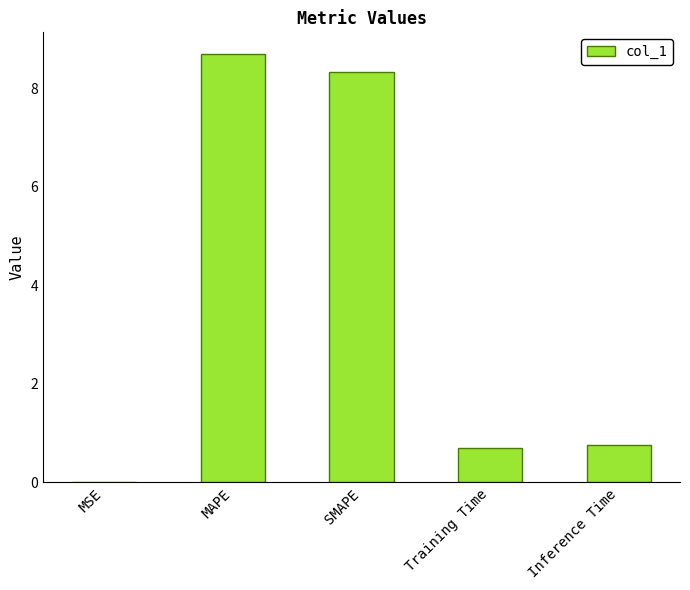

What is the maximum value shown in the chart?

8.7